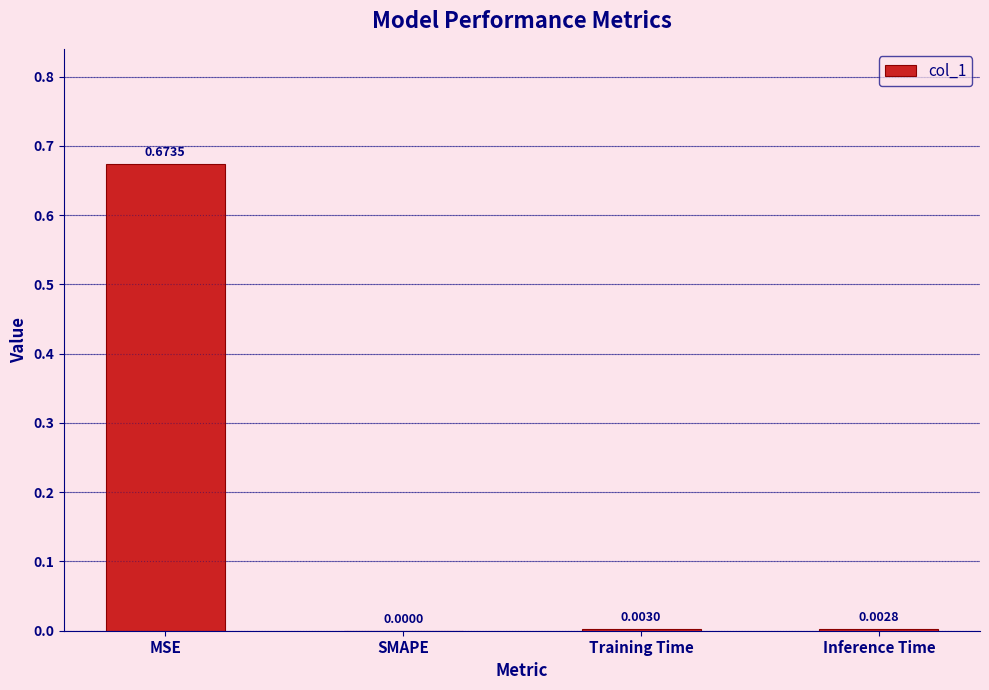

True or false: the data shows 0.0 at Training Time.

True